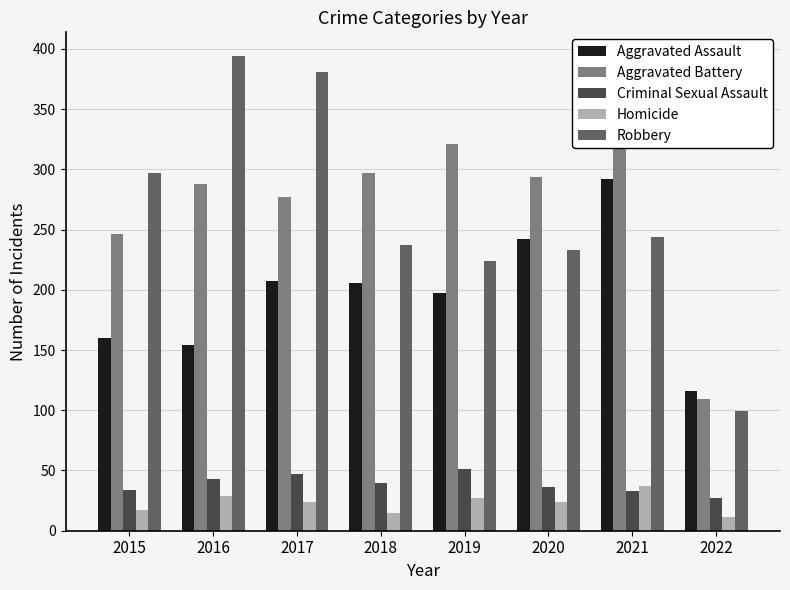

How many data points in Aggravated Battery are above 294?

3